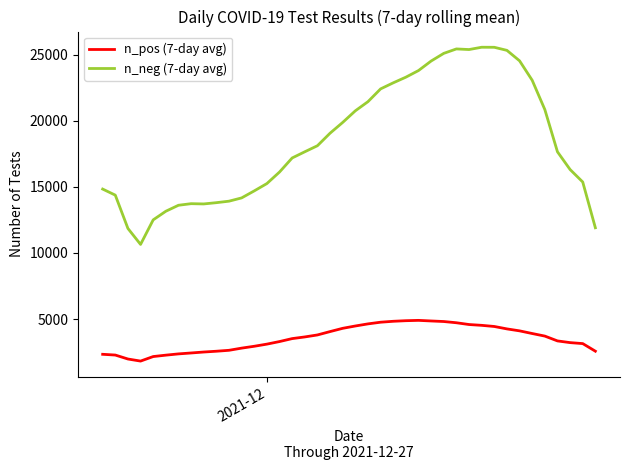

Count the number of data series in this chart.

2